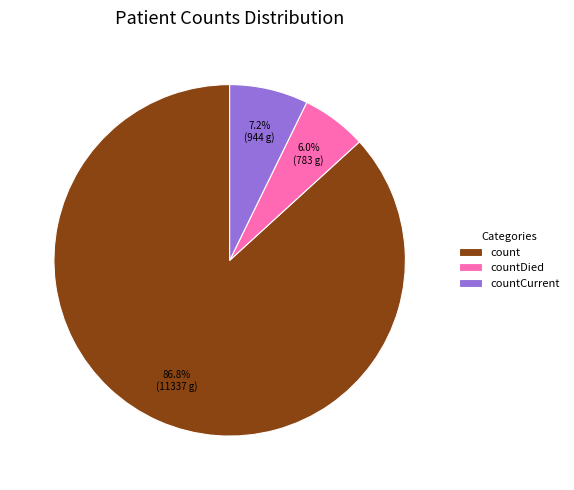

Rank the categories by value from lowest to highest.

countDied, countCurrent, count